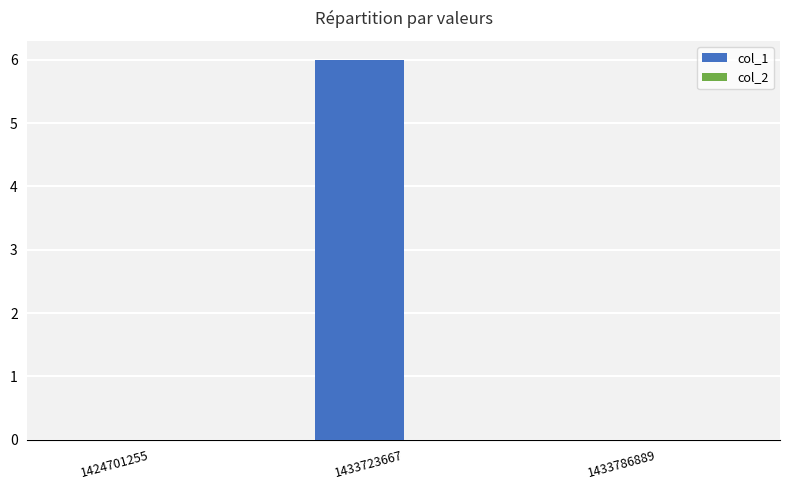

Reading left to right, transcribe all the data shown in this chart.

1424701255=0	1433723667=6	1433786889=0